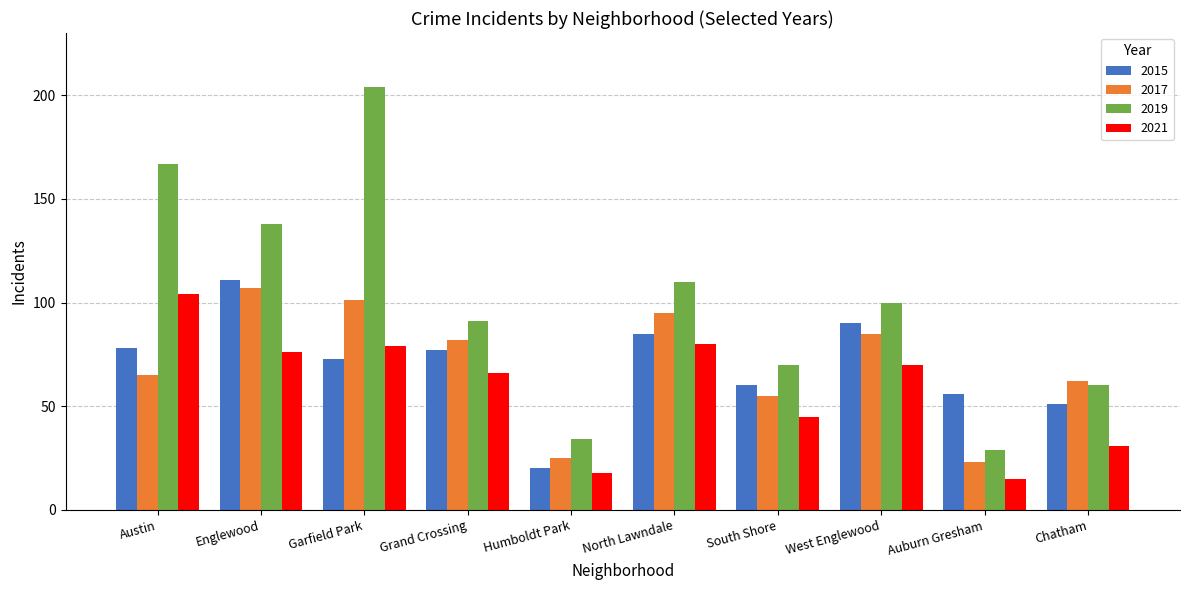

At how many categories does at least one series exceed 125?

3